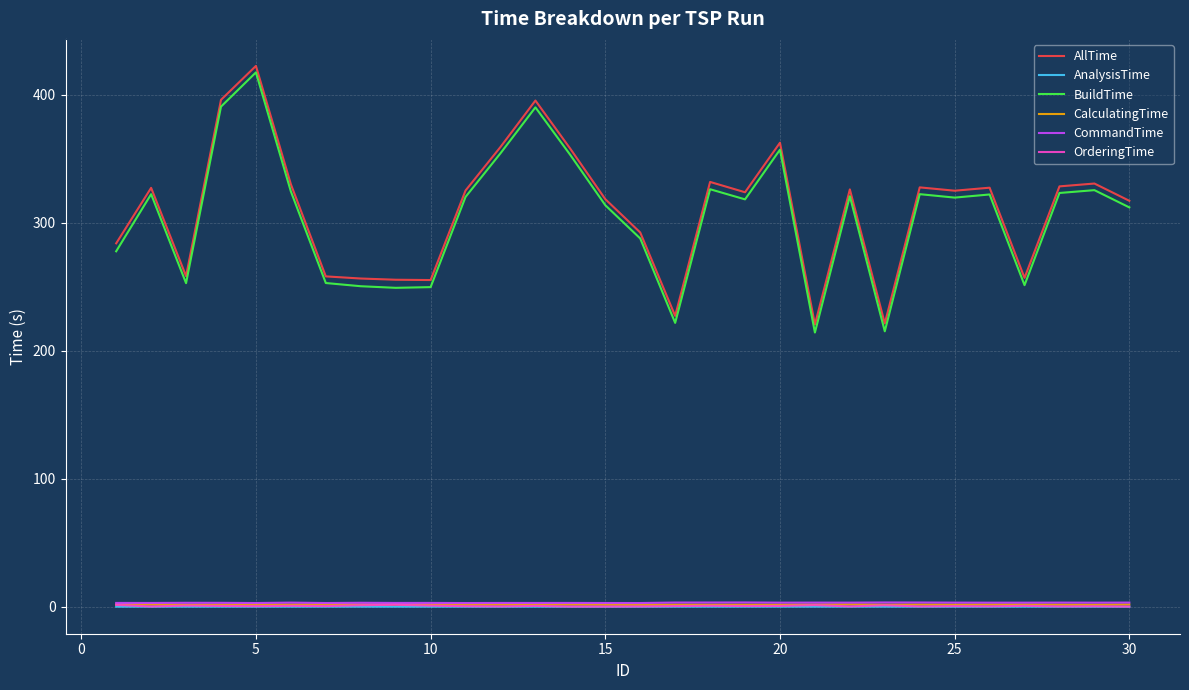

How many lines are shown in the chart?

6